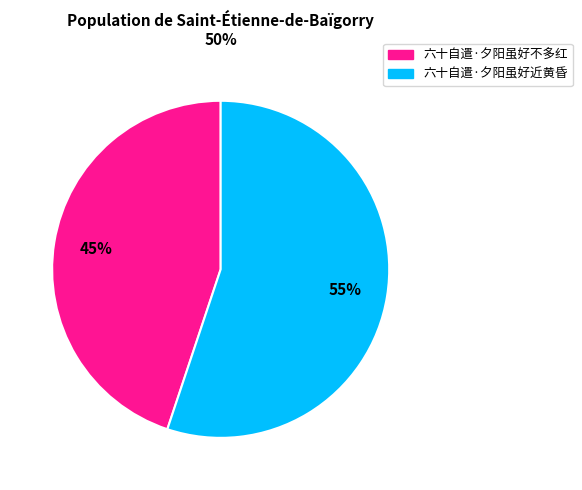

Does any single category account for the majority?

Yes